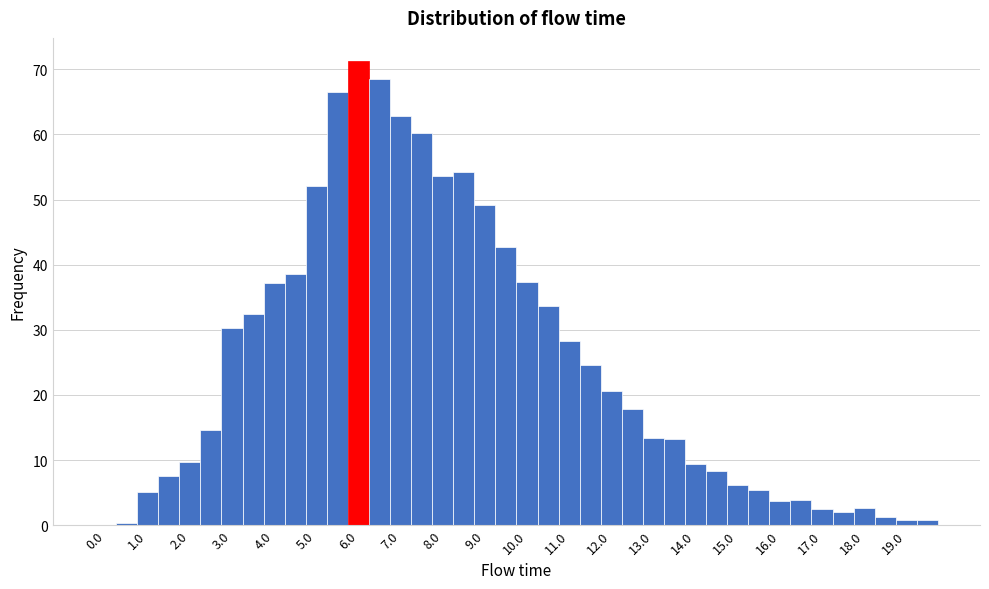

Reading left to right, transcribe this chart: for each bar, give the range it covers on the x-axis and its height. Neither the bar edges nor the heights are printed on the chart, so give them approximately, as read against the axes.

-0.25 to 0.25: 0
0.25 to 0.75: under 1
0.75 to 1.25: 5
1.25 to 1.75: 8
1.75 to 2.25: 10
2.25 to 2.75: 15
2.75 to 3.25: 30
3.25 to 3.75: 32
3.75 to 4.25: 37
4.25 to 4.75: 39
4.75 to 5.25: 52
5.25 to 5.75: 67
5.75 to 6.25: 71
6.25 to 6.75: 68
6.75 to 7.25: 63
7.25 to 7.75: 60
7.75 to 8.25: 54
8.25 to 8.75: 54
8.75 to 9.25: 49
9.25 to 9.75: 43
9.75 to 10.25: 37
10.25 to 10.75: 34
10.75 to 11.25: 28
11.25 to 11.75: 25
11.75 to 12.25: 21
12.25 to 12.75: 18
12.75 to 13.25: 13
13.25 to 13.75: 13
13.75 to 14.25: 9
14.25 to 14.75: 8
14.75 to 15.25: 6
15.25 to 15.75: 5
15.75 to 16.25: 4
16.25 to 16.75: 4
16.75 to 17.25: 2
17.25 to 17.75: 2
17.75 to 18.25: 3
18.25 to 18.75: 1
18.75 to 19.25: under 1
19.25 to 19.75: under 1